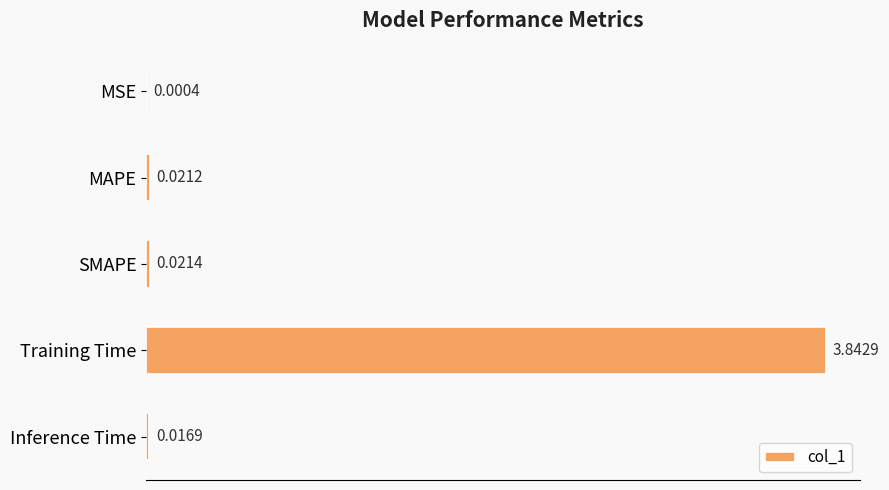

How many series are shown in this chart?

1